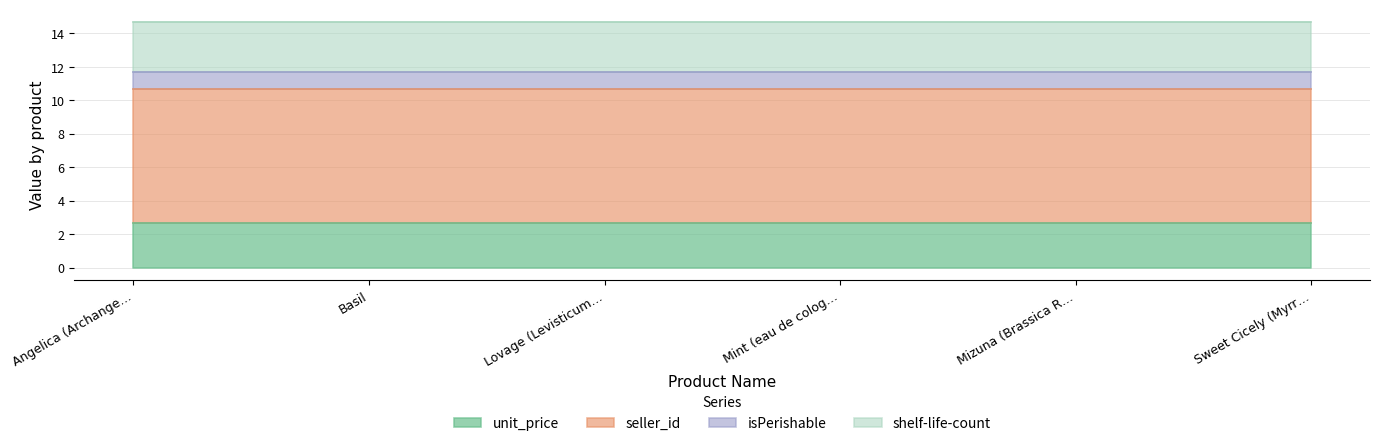

Reading left to right, what are all the values shown in this chart?

unit_price: 2.7	2.7	2.7	2.7	2.7	2.7
seller_id: 8.0	8.0	8.0	8.0	8.0	8.0
isPerishable: 1.0	1.0	1.0	1.0	1.0	1.0
shelf-life-count: 3.0	3.0	3.0	3.0	3.0	3.0